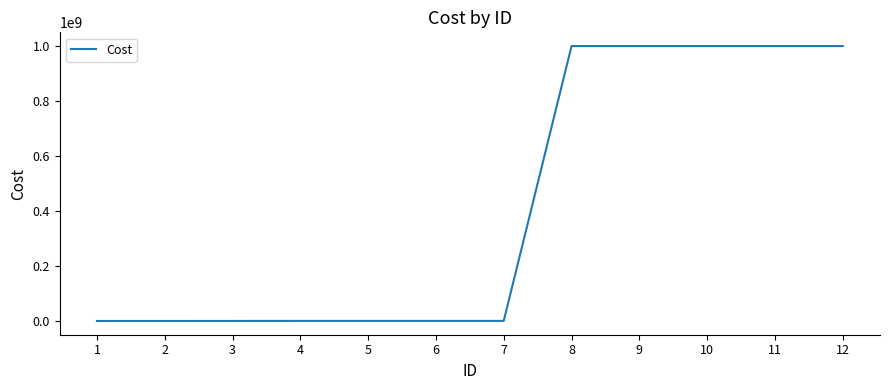

What is the maximum value shown in the chart?

999999999